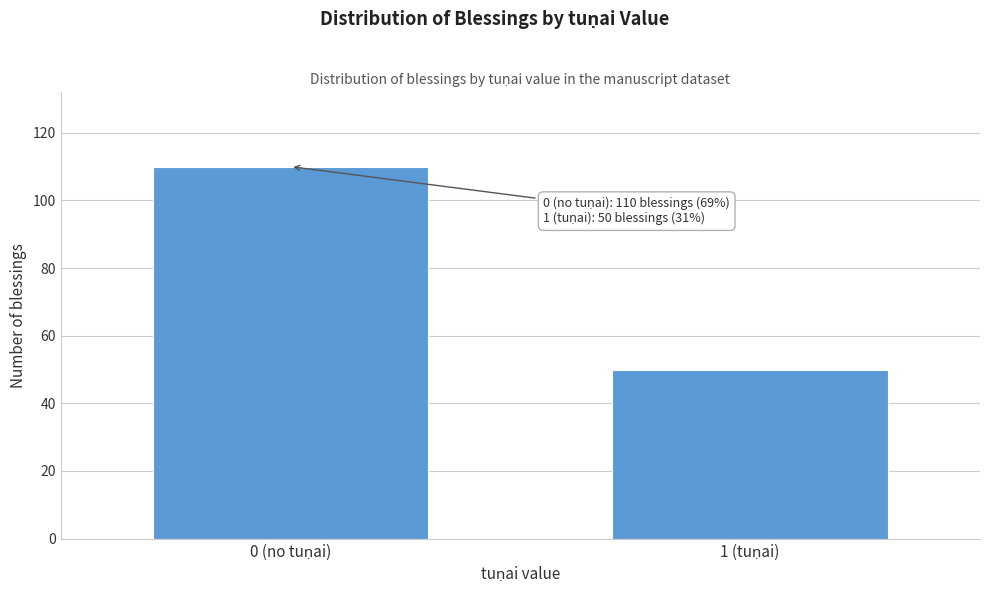

Reading left to right, transcribe all the data shown in this chart.

110	50